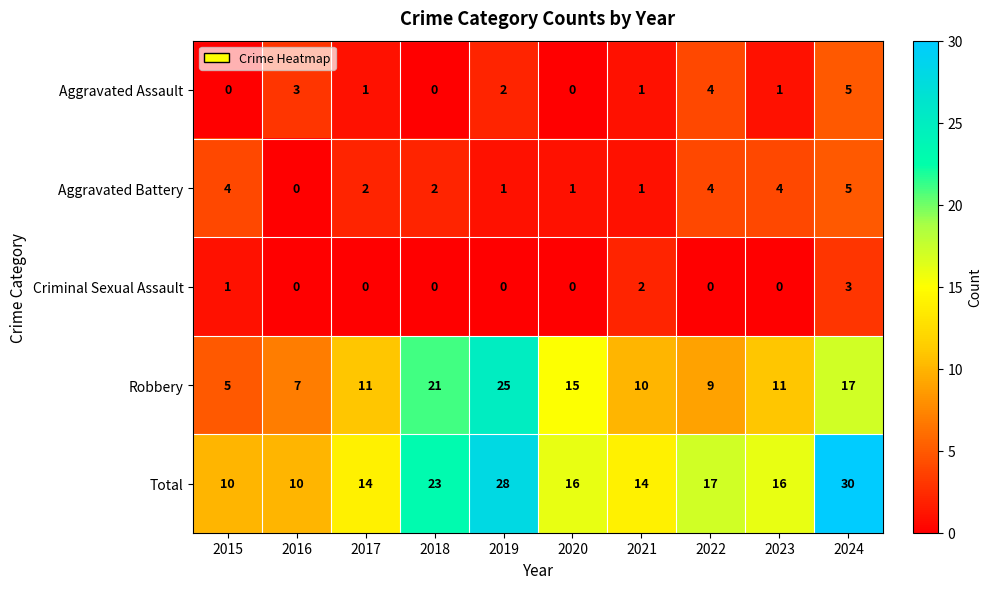

How many data points does each series have?

10